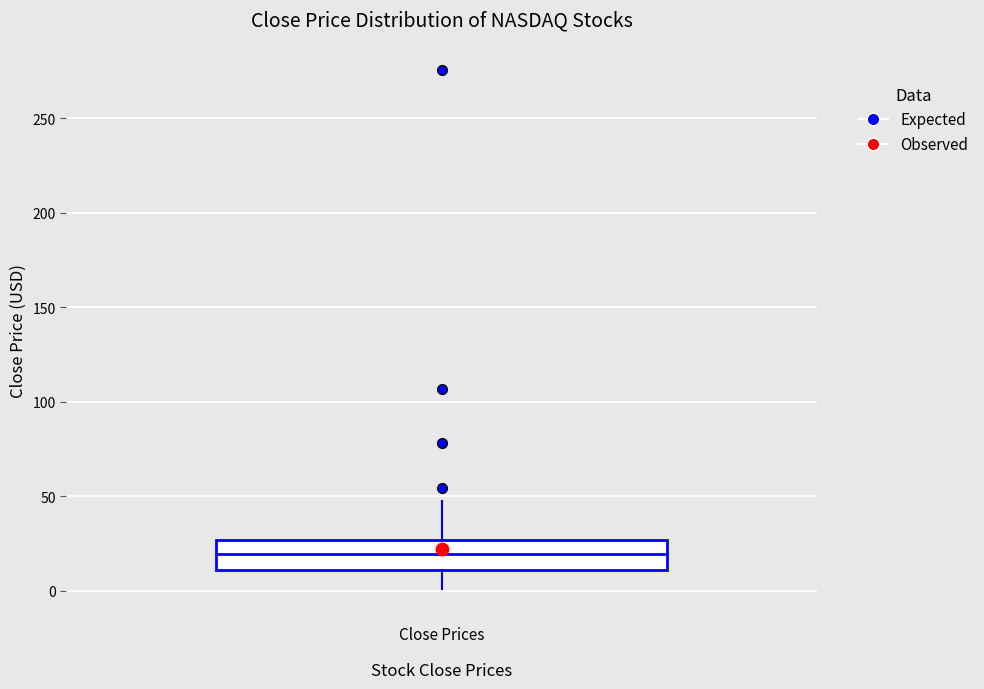

Transcribe this box plot: give where the median line is, the range the box spans, and where the two whiskers end, as read against the y-axis. The values are not printed on the chart, so give them approximately, as read against the axis.

median 20, box 10 to 25, whiskers 0 to 50